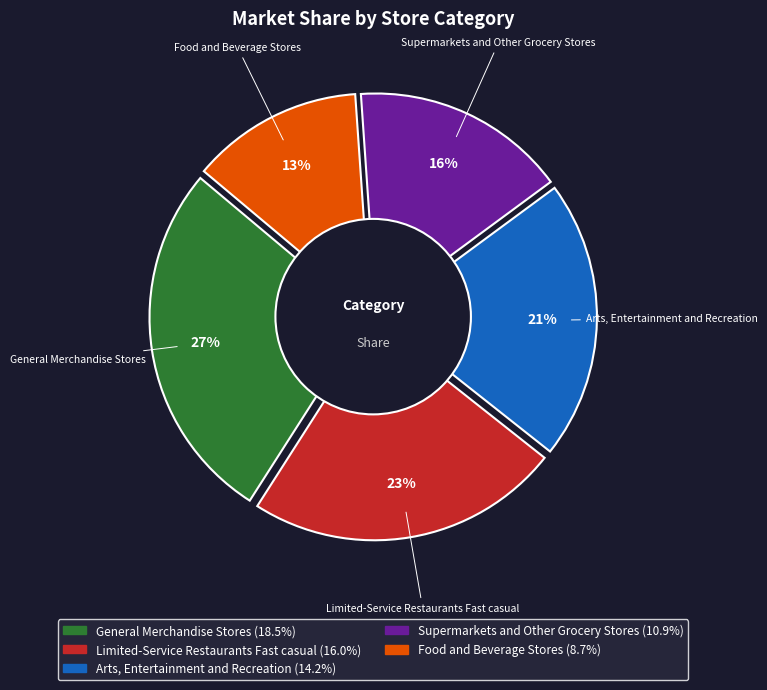

Is Supermarkets and Other Grocery Stores the majority of the pie?

No